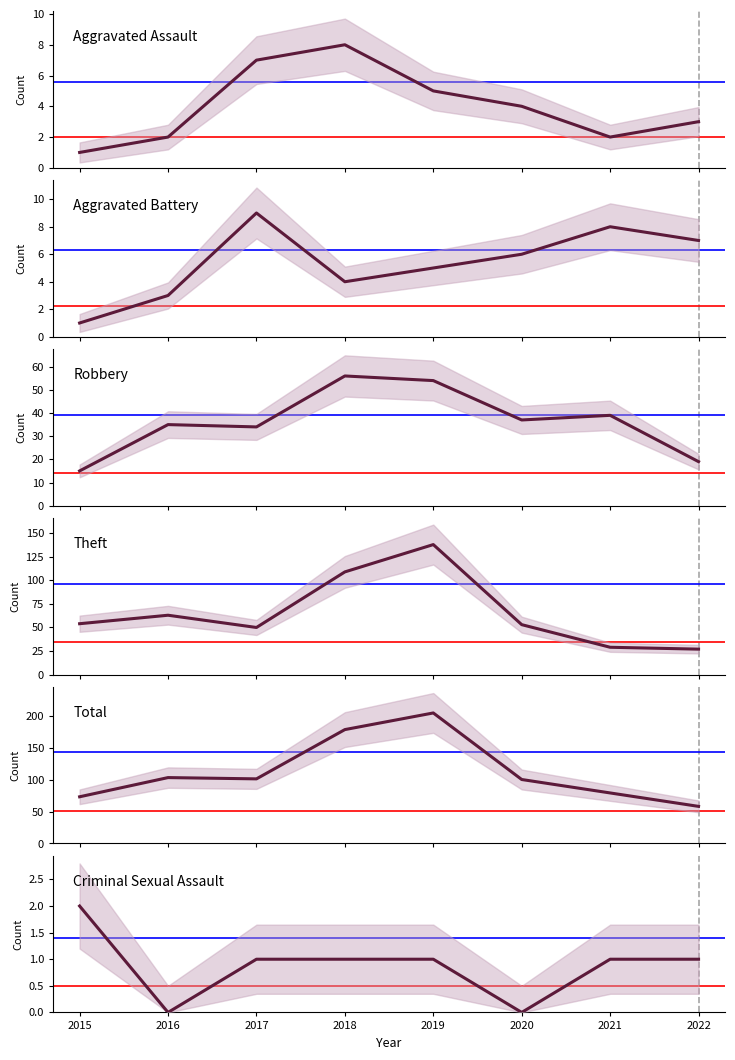

What is the highest value of the Aggravated Battery series?

9